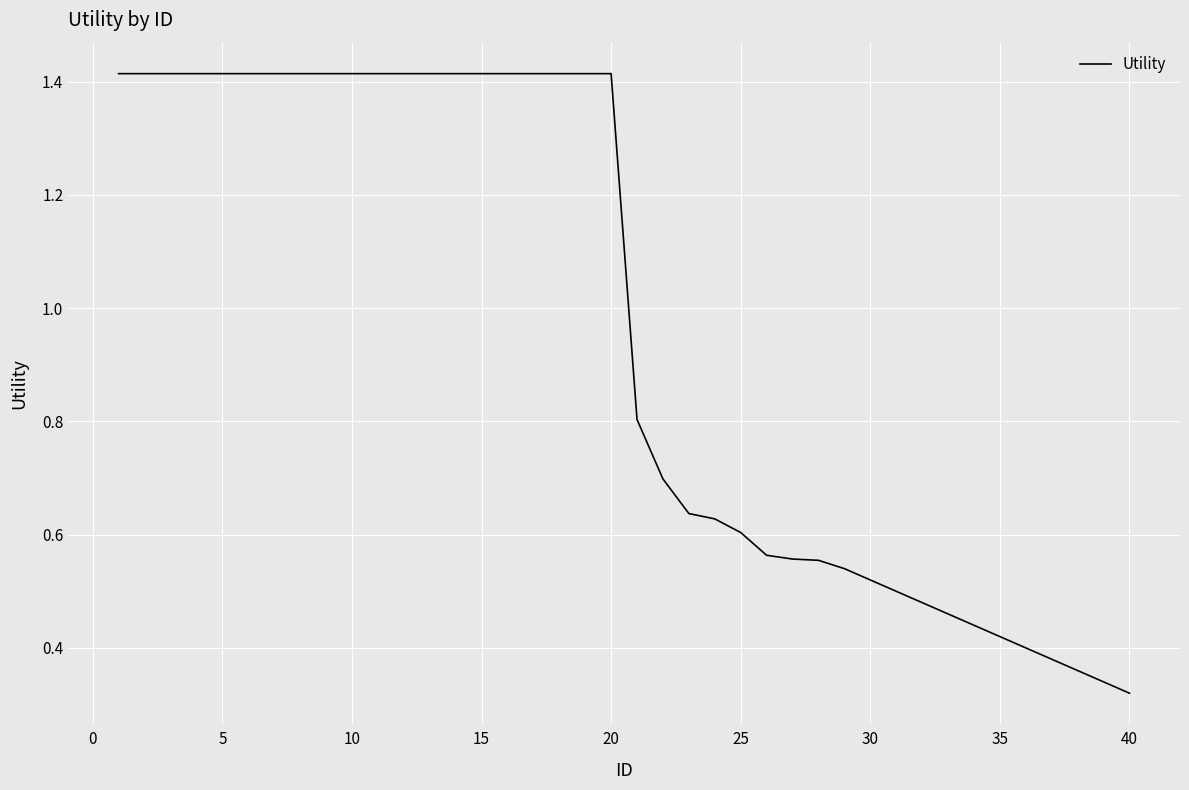

What is the difference between the maximum and minimum values?

1.1